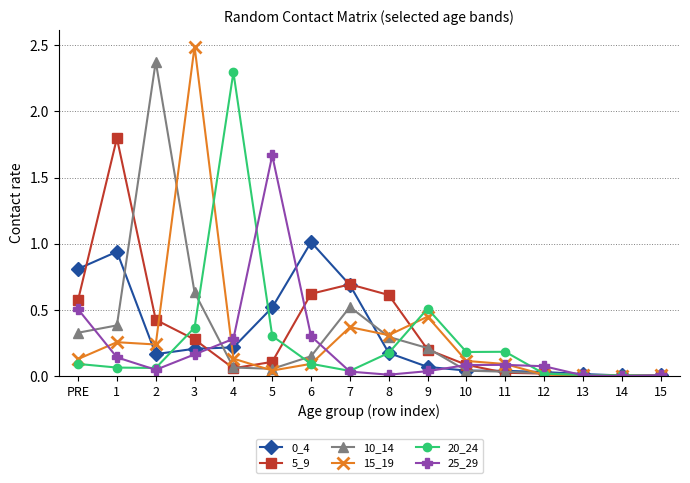

At which category is the sum across all series the highest?

3